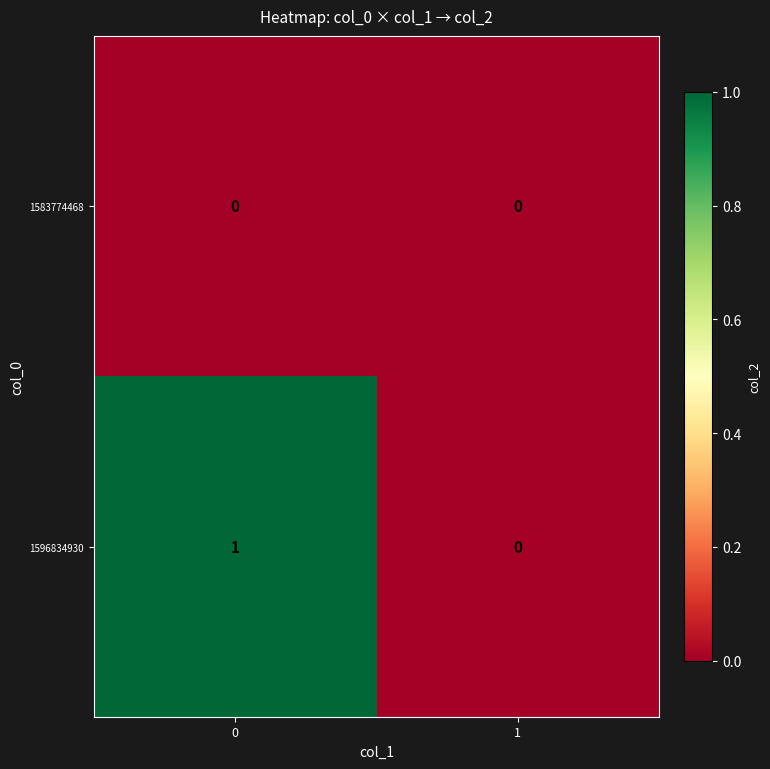

Between 0 and 1, which series saw the biggest shift?

1596834930